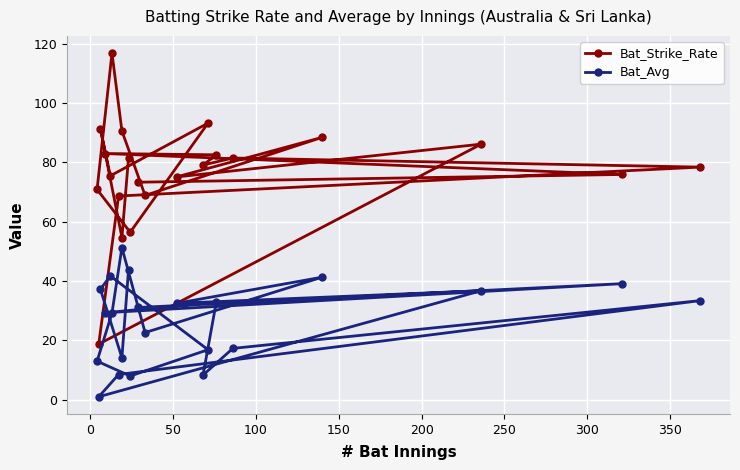

True or false: Bat_Avg and Bat_Strike_Rate cross at least once.

False